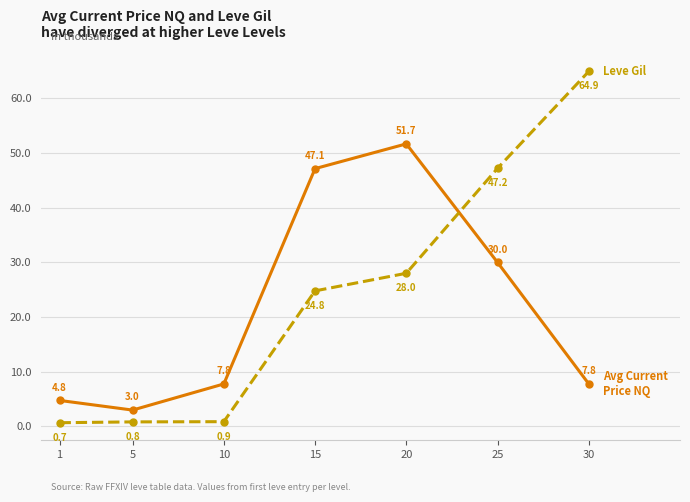

What is the spread (max minus min) of values at 5?

2.2